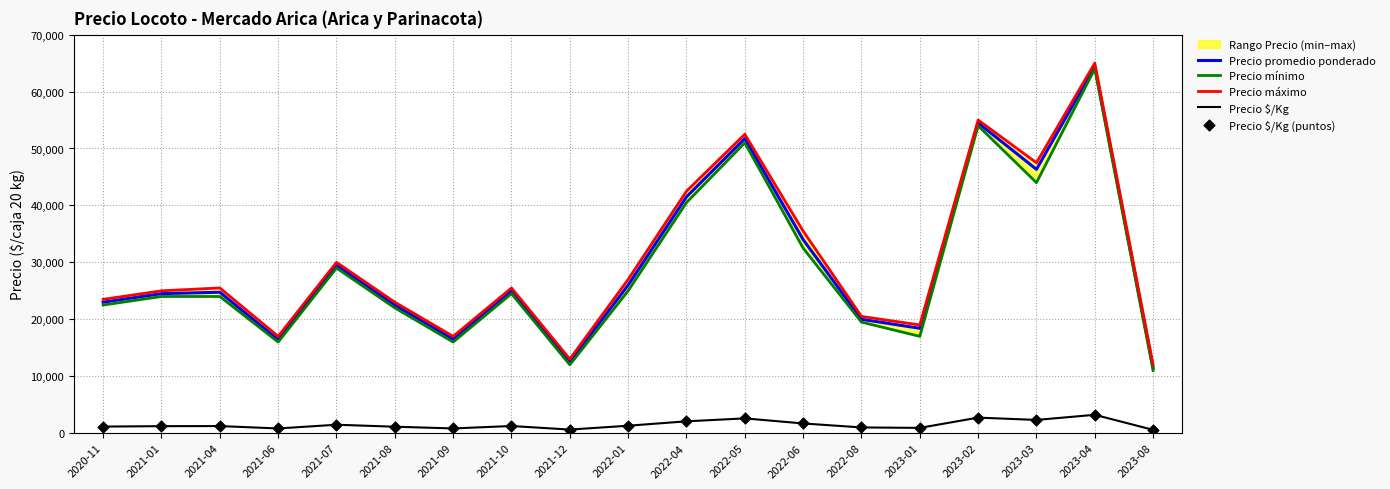

At how many categories does at least one series exceed 33342?

6